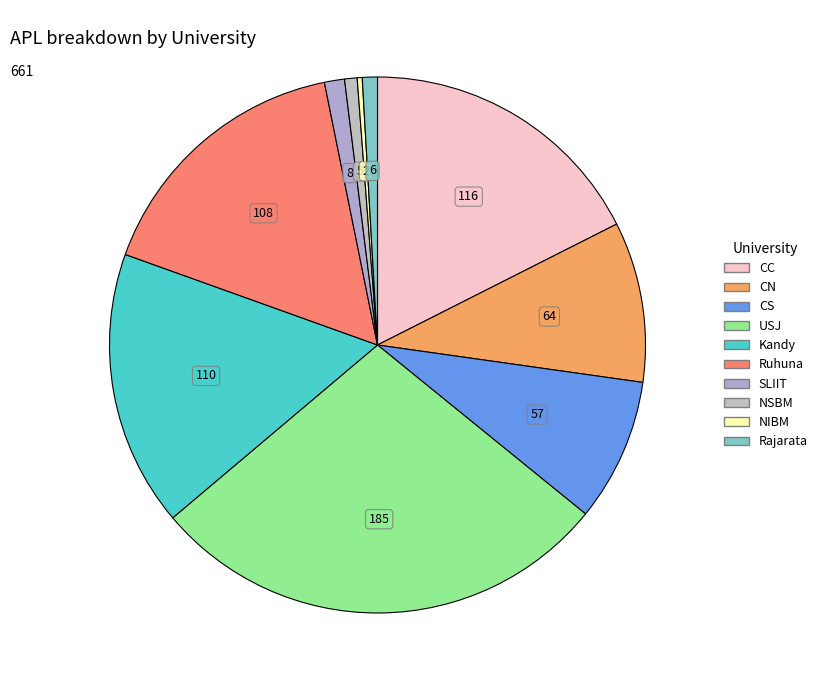

What percentage is the NSBM slice, to the nearest percent?

1%